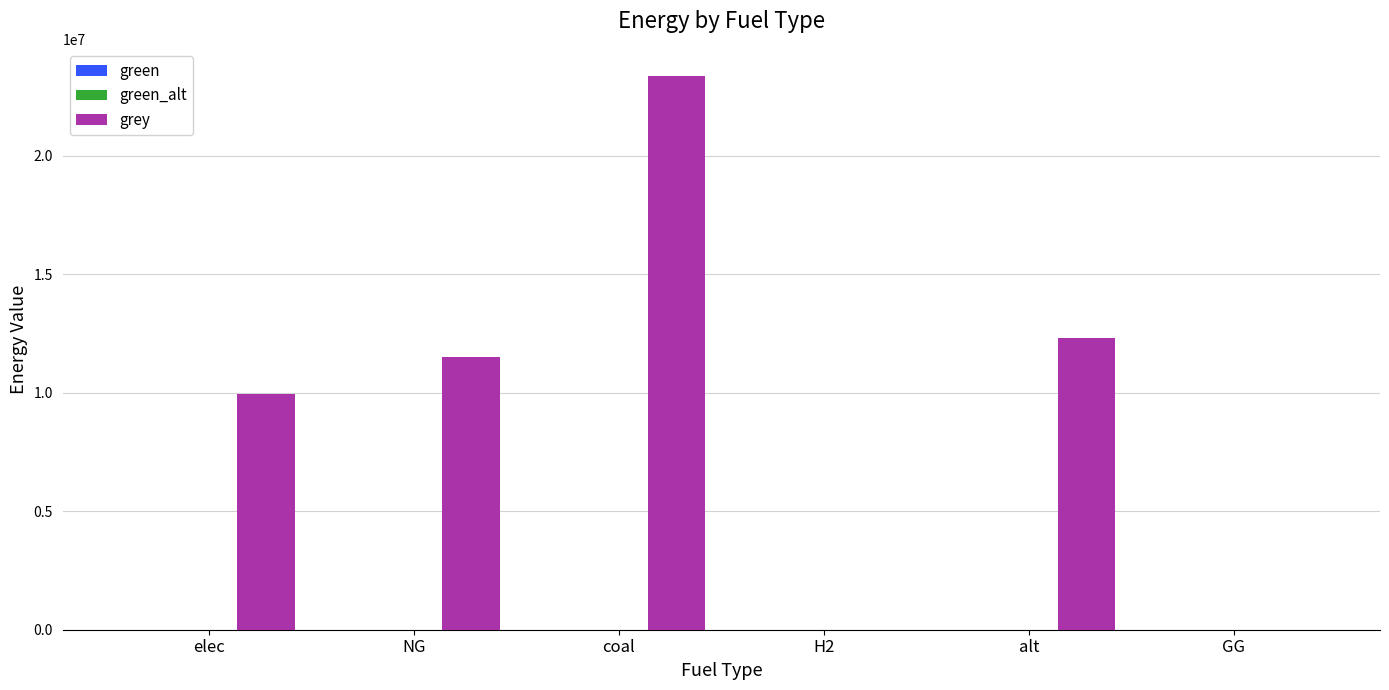

What is the sum of all values?

57064614.8